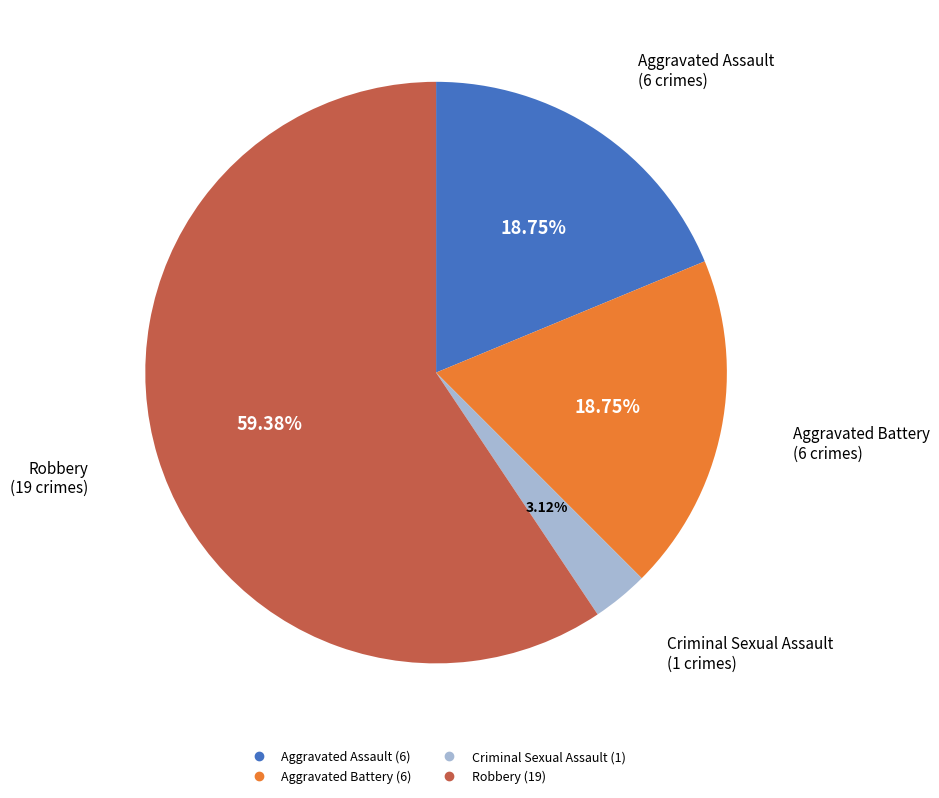

Is there a majority slice in this chart?

Yes